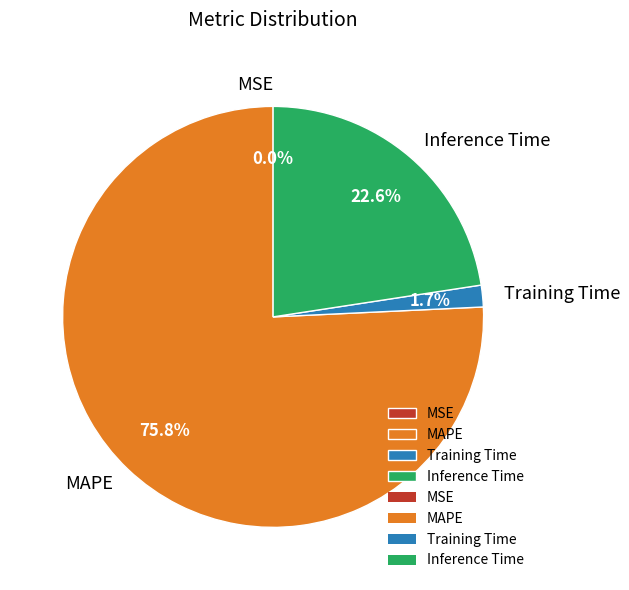

To the nearest percent, what is the difference between the Training Time and Inference Time slice percentages?

21%